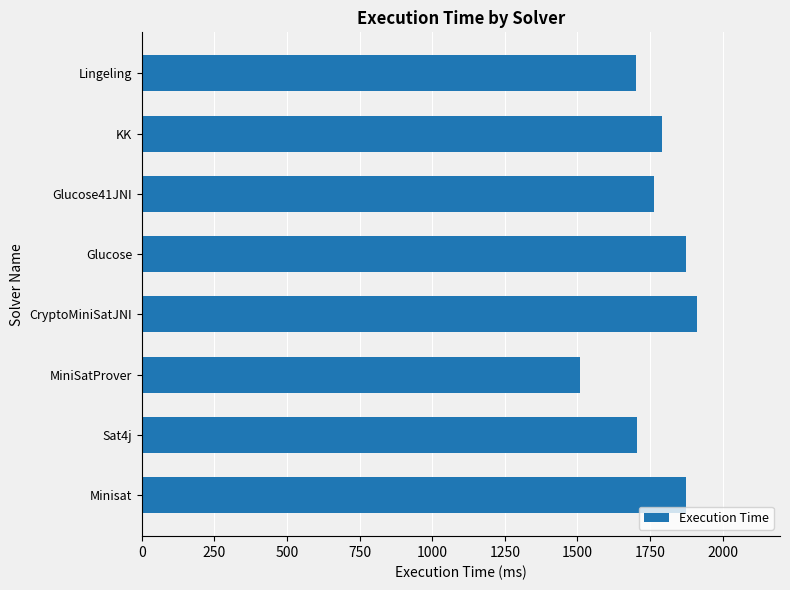

What is the ratio of the value at KK to the value at CryptoMiniSatJNI?

0.9